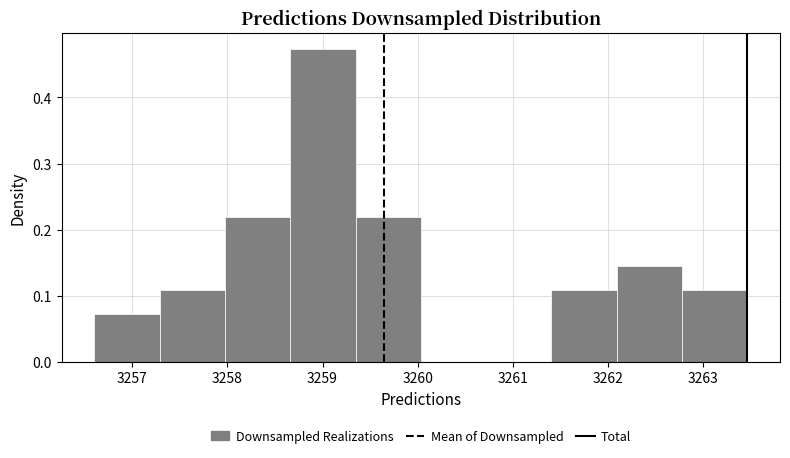

Reading left to right, list every bar in this chart as the range it spans on the x-axis followed by its height. Neither the bar edges nor the heights are printed on the chart, so give them approximately, as read against the axes.

3256.6 to 3257.3: 0.07
3257.3 to 3258.0: 0.11
3258.0 to 3258.7: 0.22
3258.7 to 3259.3: 0.47
3259.3 to 3260.0: 0.22
3260.0 to 3260.7: 0
3260.7 to 3261.4: 0
3261.4 to 3262.1: 0.11
3262.1 to 3262.8: 0.15
3262.8 to 3263.5: 0.11